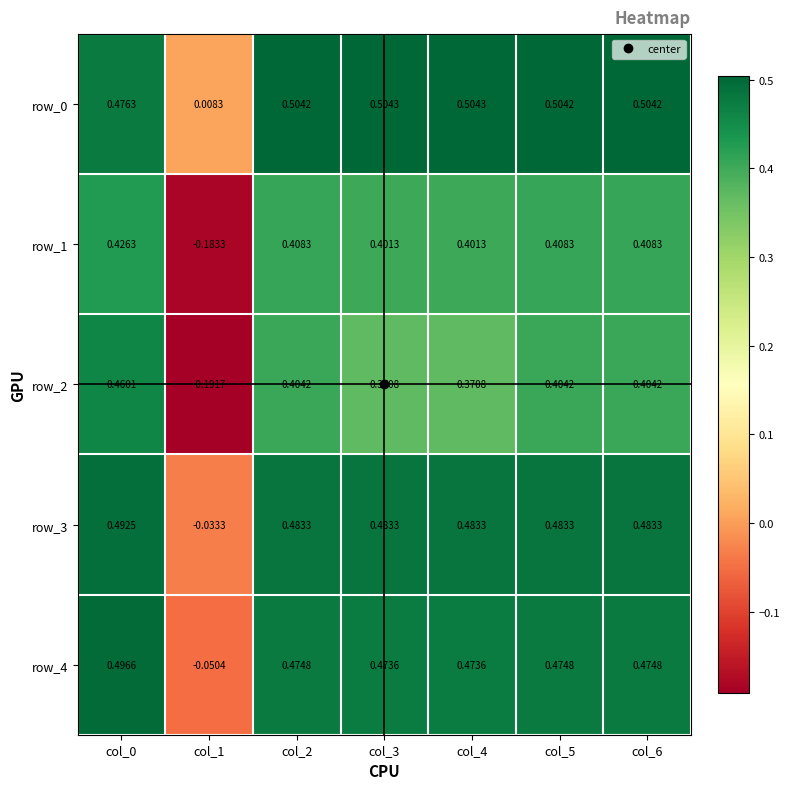

What is the difference between the maximum and minimum values in the row_1 series?

0.6